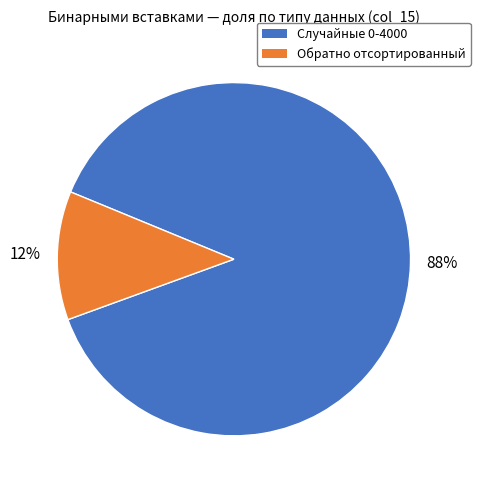

Is there a majority slice in this chart?

Yes